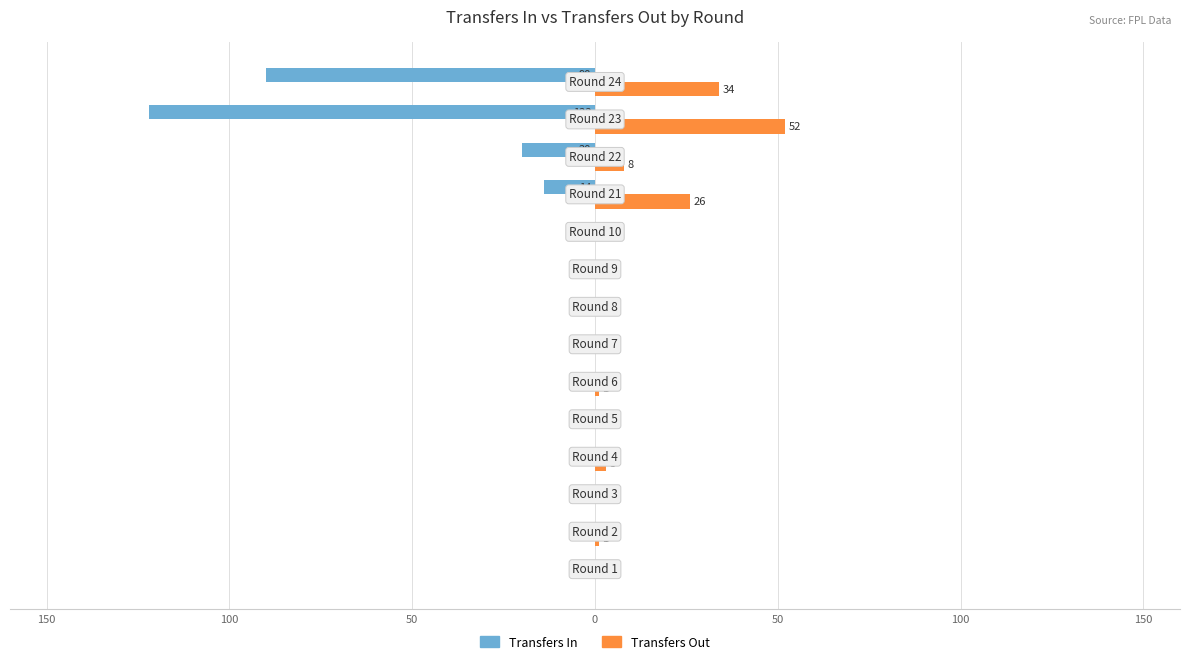

What are all the series names shown in the legend?

Transfers In, Transfers Out